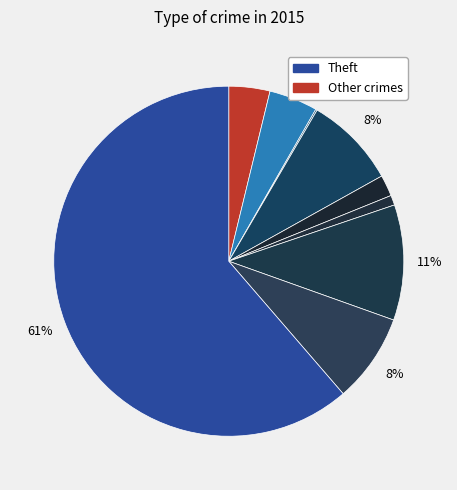

To the nearest percent, what is the average slice percentage?

11%